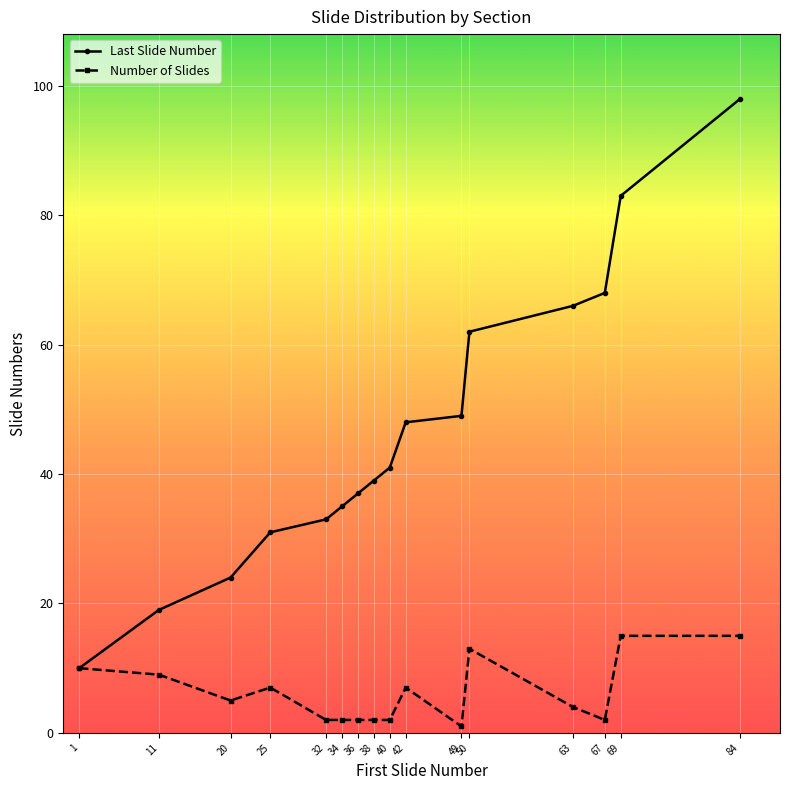

Which series has the largest total across all categories?

Last Slide Number